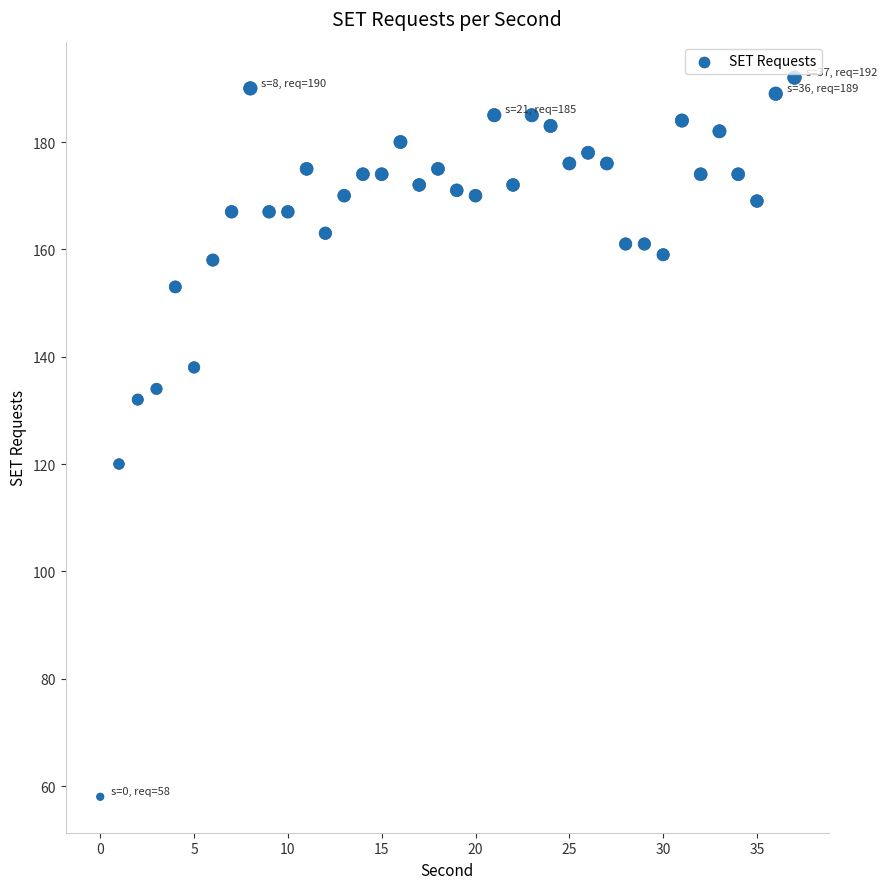

What is the range of Y values (max minus min)?

134